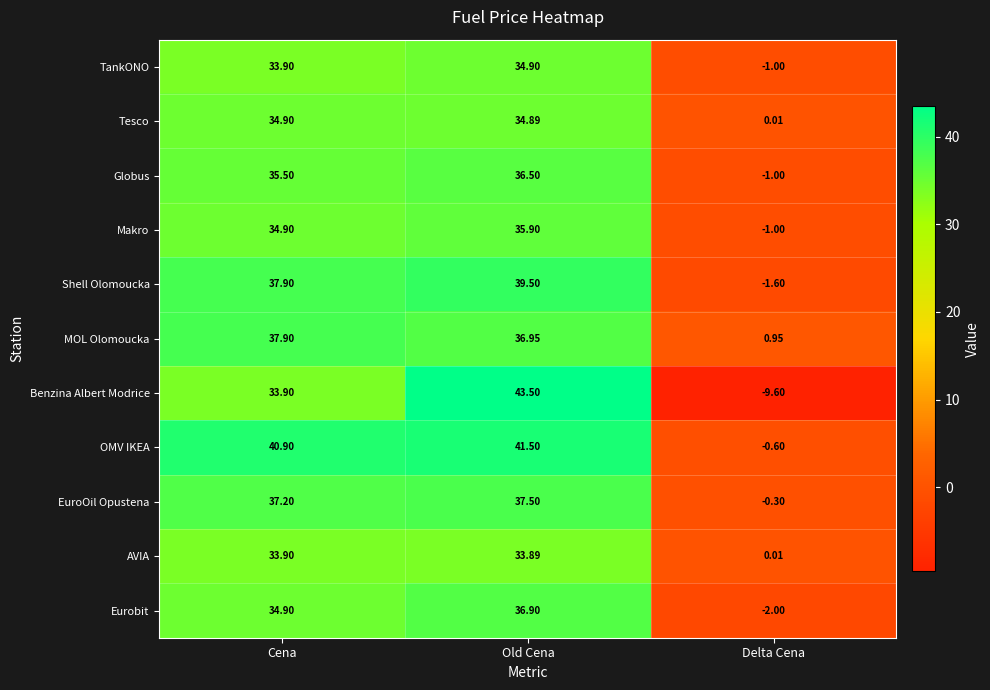

Which series has the largest total across all categories?

OMV IKEA